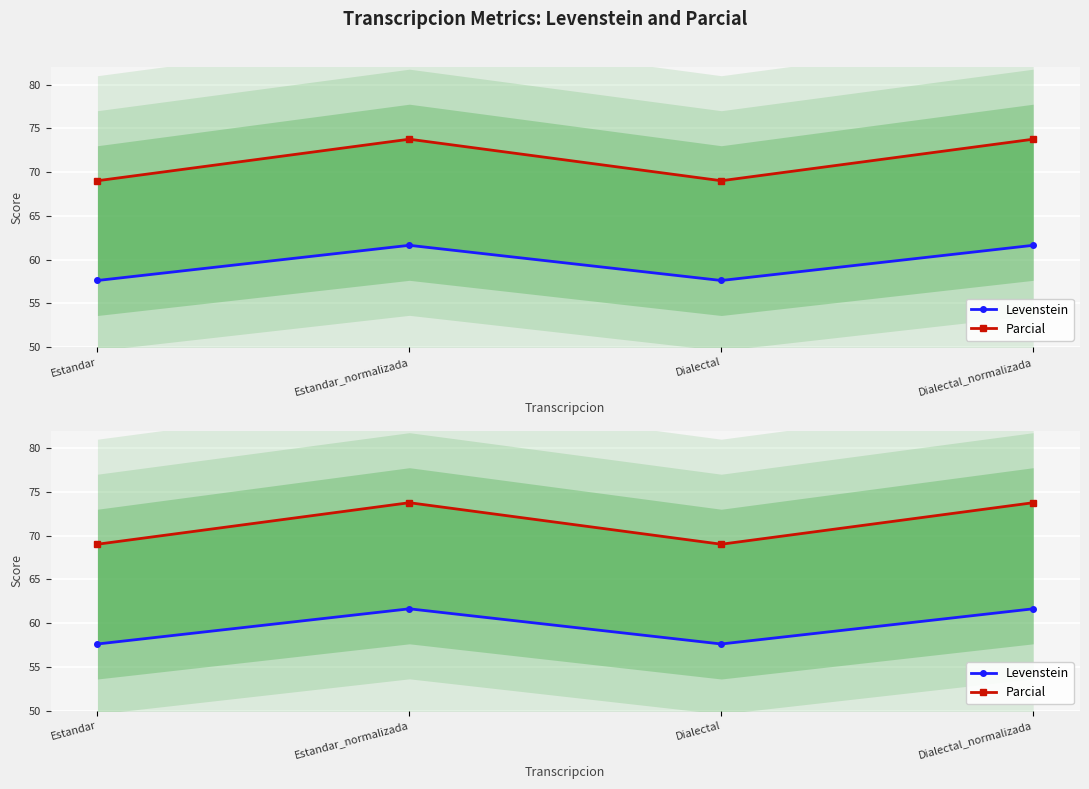

At which category is the sum across all series the highest?

Estandar_normalizada